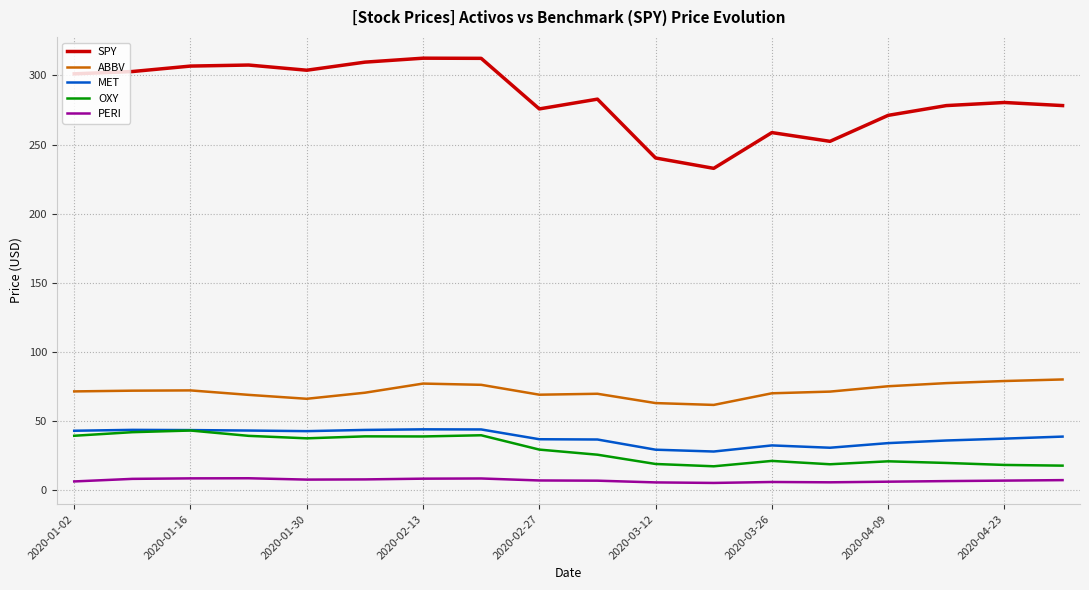

True or false: MET and ABBV cross at least once.

False